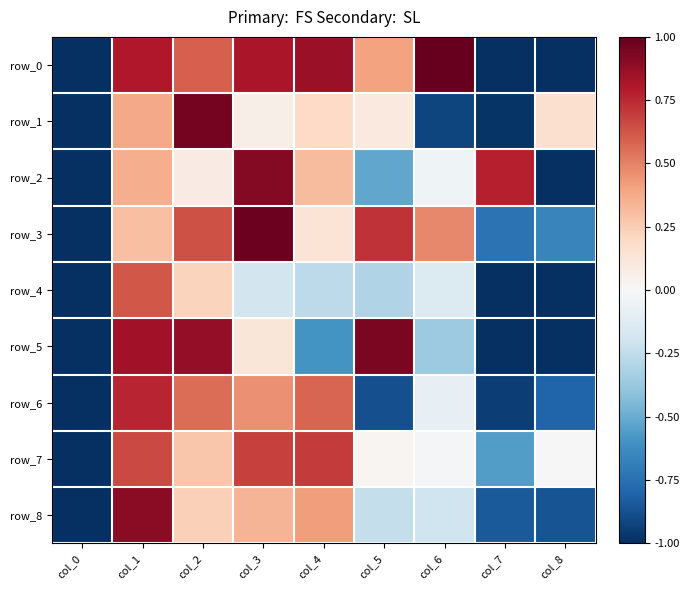

The row_1 series shows -0.2 at col_6. True or false?

False